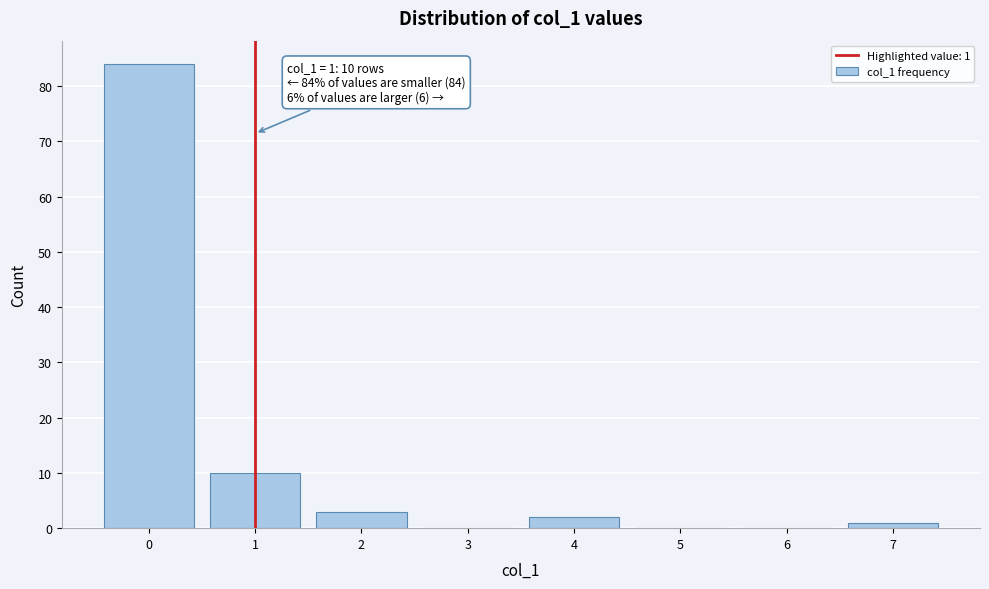

Over which range of the x-axis is the bar tallest?

-0.5 to 0.5